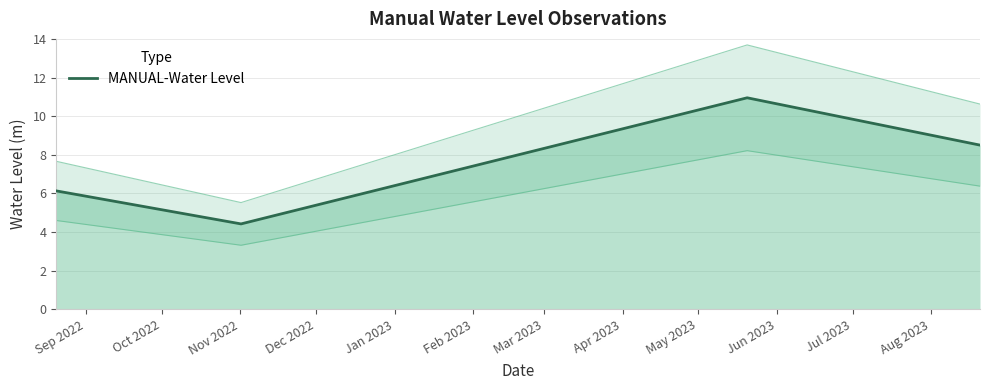

How many interior local peaks does the MANUAL-Water Level series have?

1